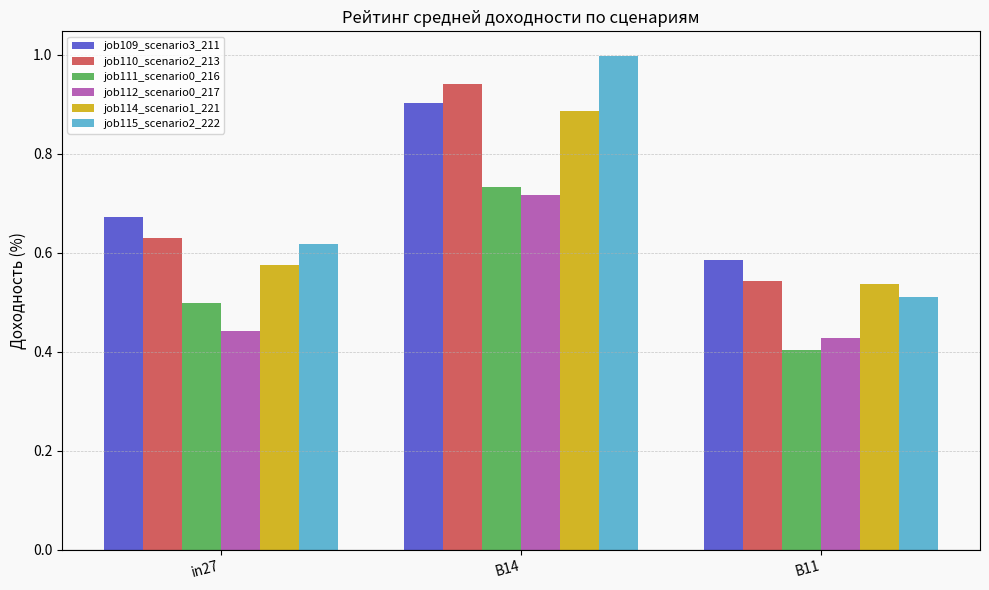

At how many categories does at least one series exceed 0?

3